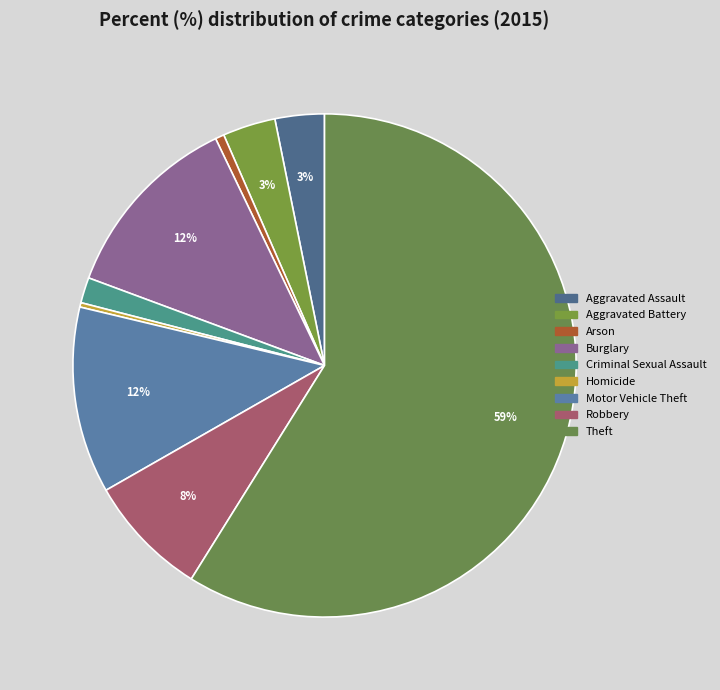

To the nearest percent, what percentage of the pie is Aggravated Assault?

3%